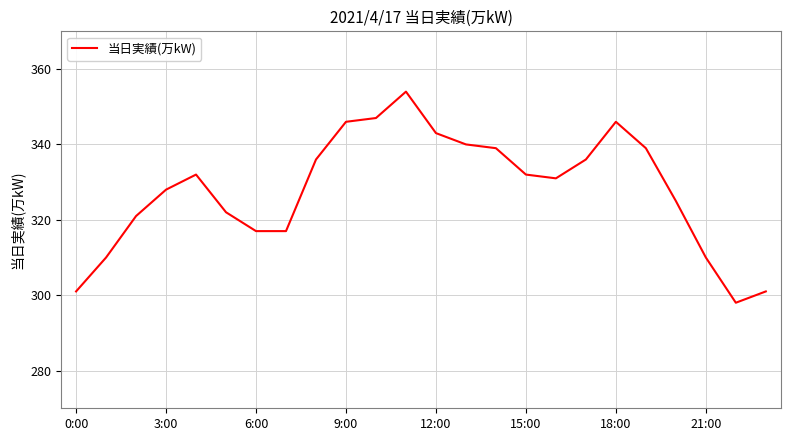

What is the maximum value shown in the chart?

354